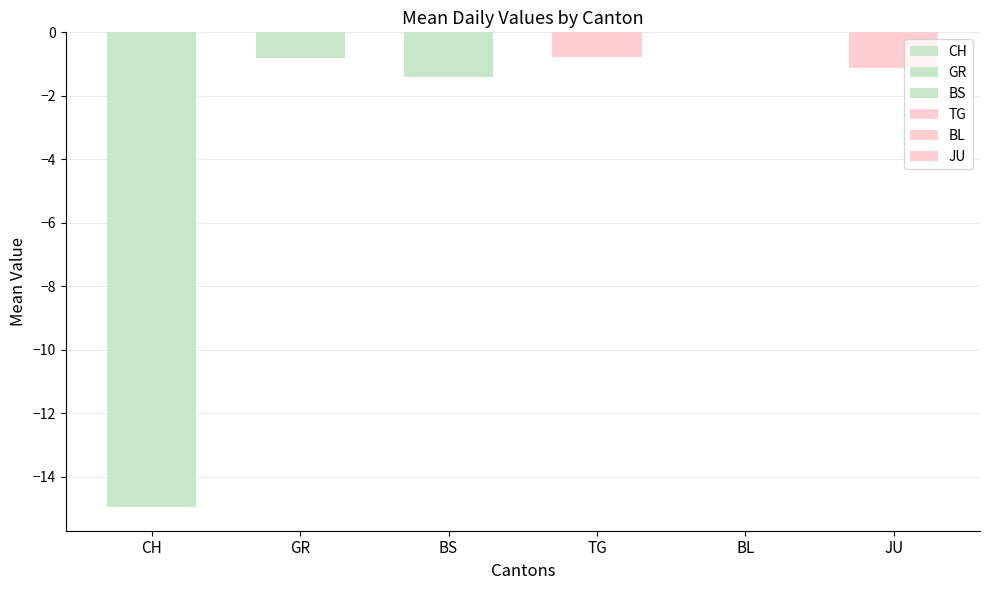

Which label corresponds to the largest value in the chart?

BL